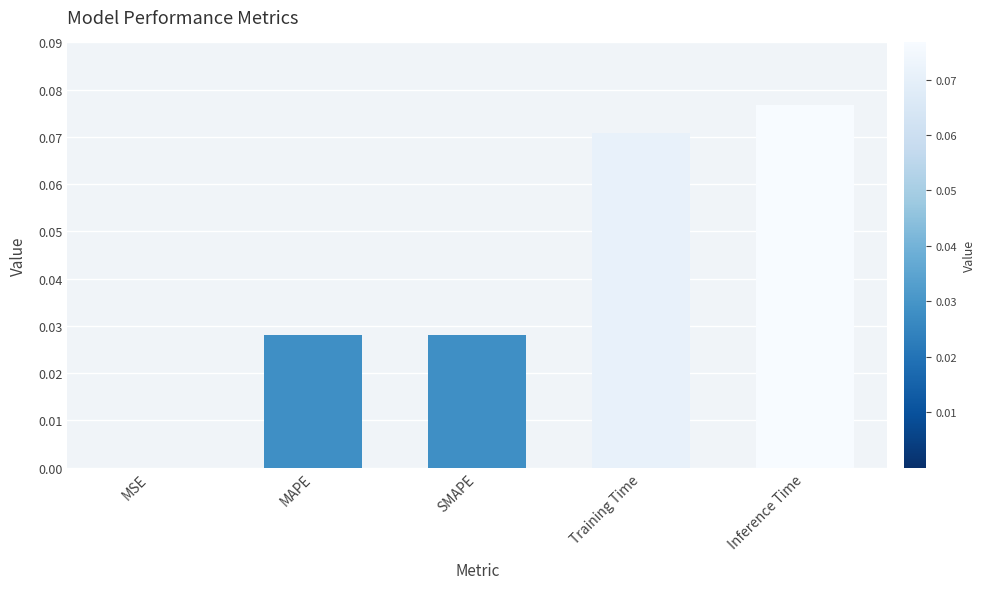

True or false: the data shows 0.0 at MSE.

True